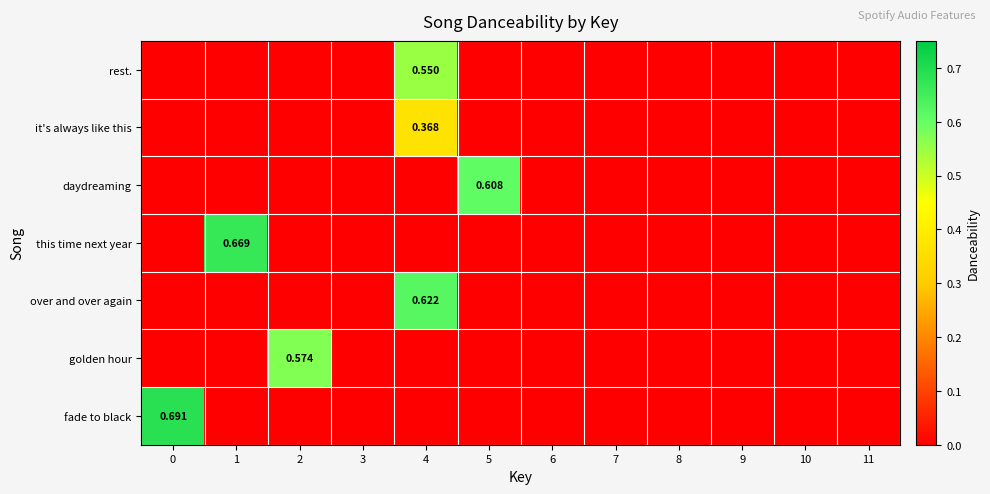

Which has a higher value, 1 or 8?

1